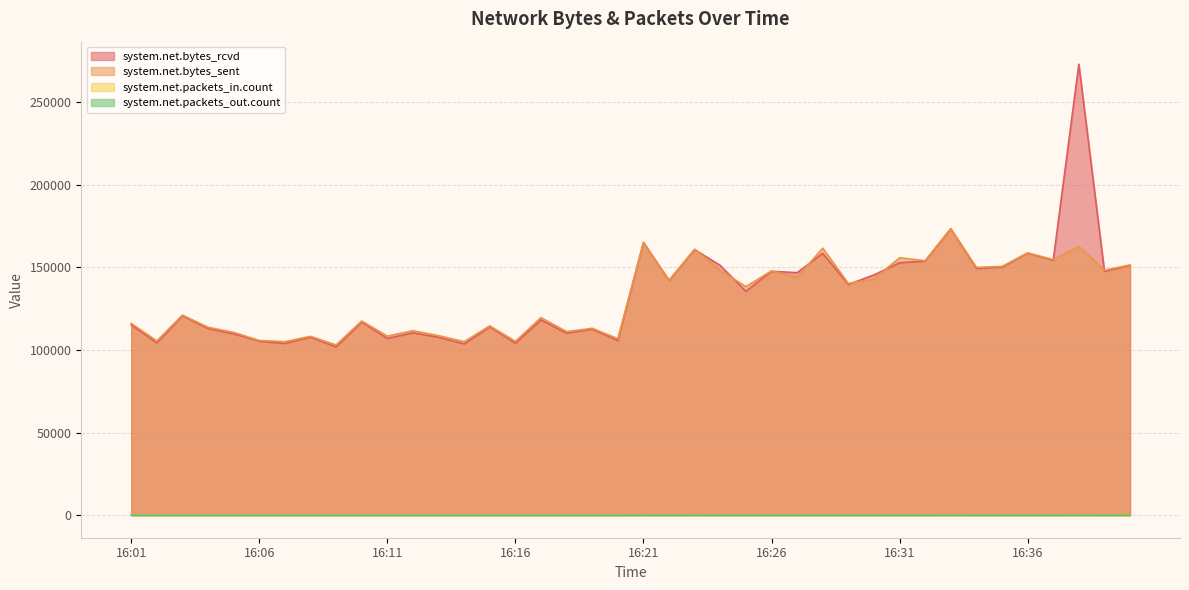

Which category has the highest value across all series?

16:38